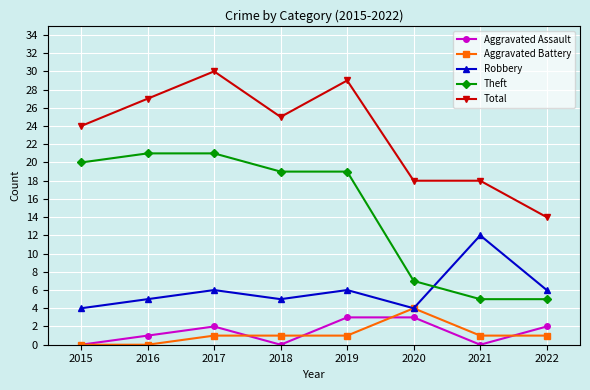

At how many categories does at least one series exceed 1?

8